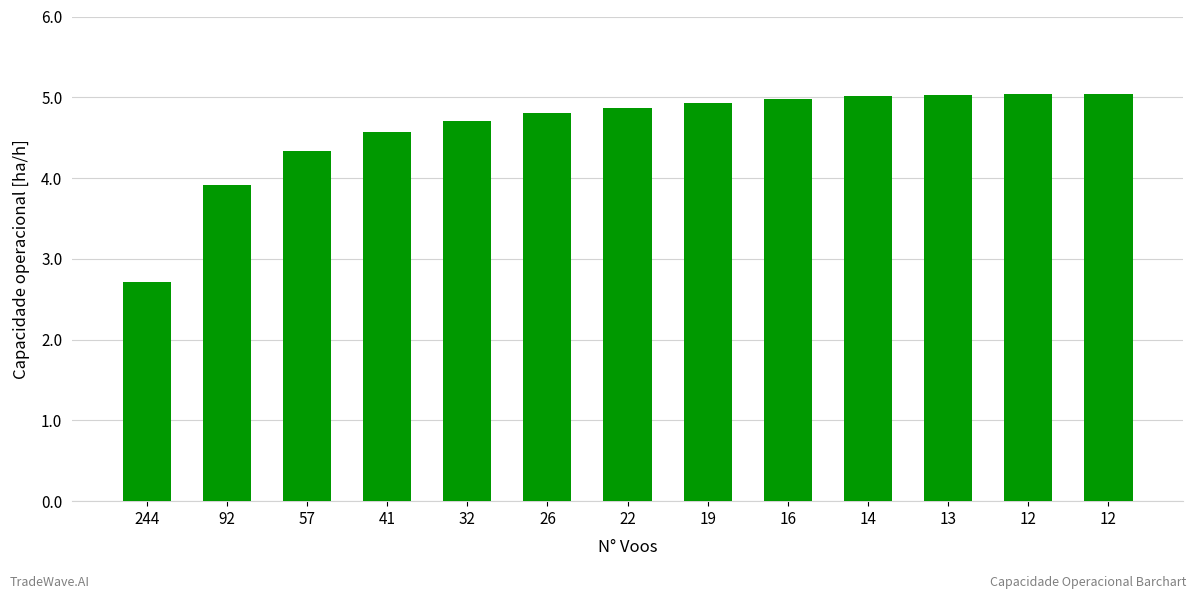

How many data points are less than 4?

2